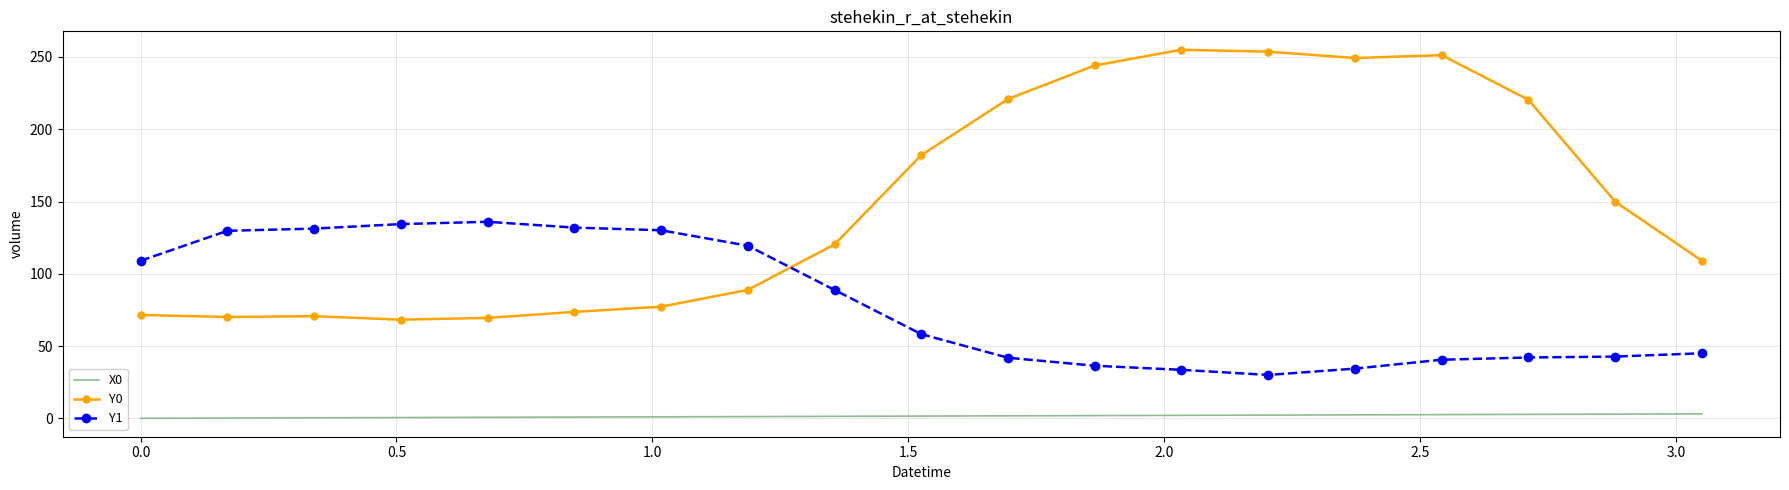

Rank the series by their maximum value, from lowest to highest.

X0, Y1, Y0